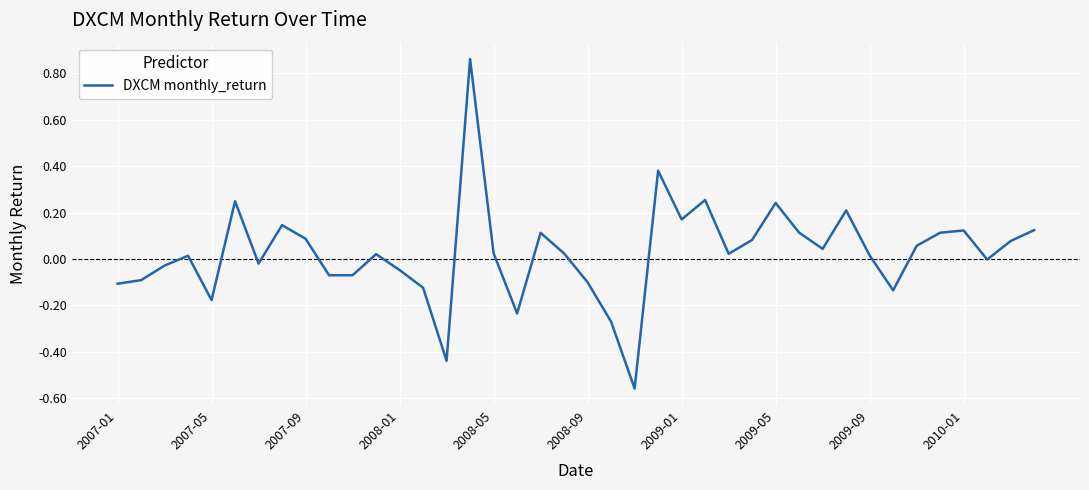

What is the difference between the maximum and minimum values?

1.4